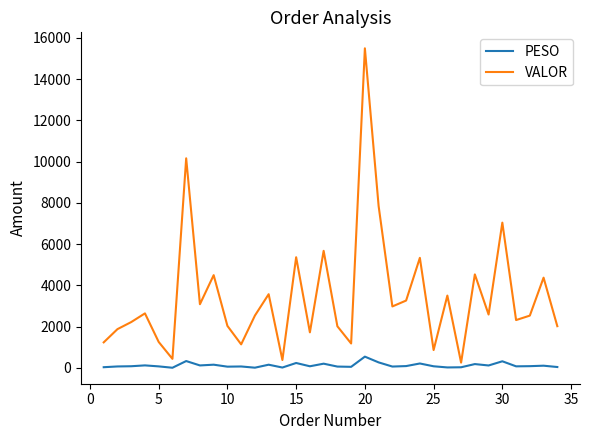

How many lines are shown in the chart?

2